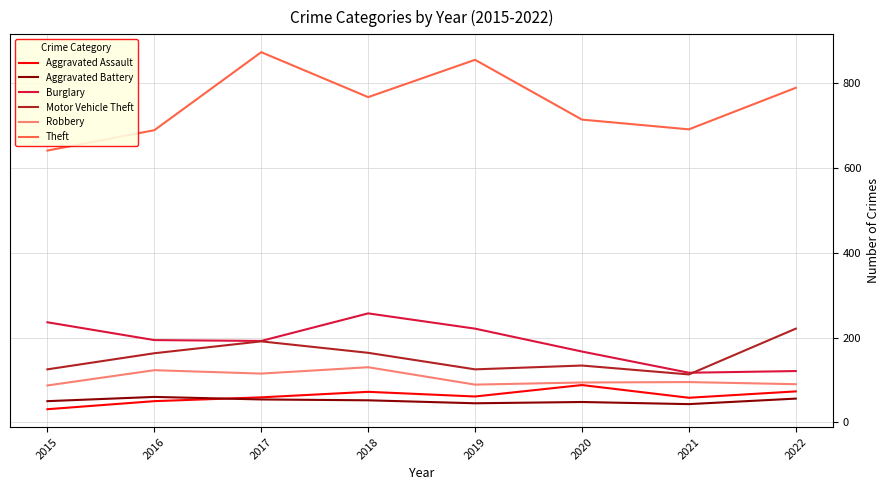

Which series has the largest total across all categories?

Theft